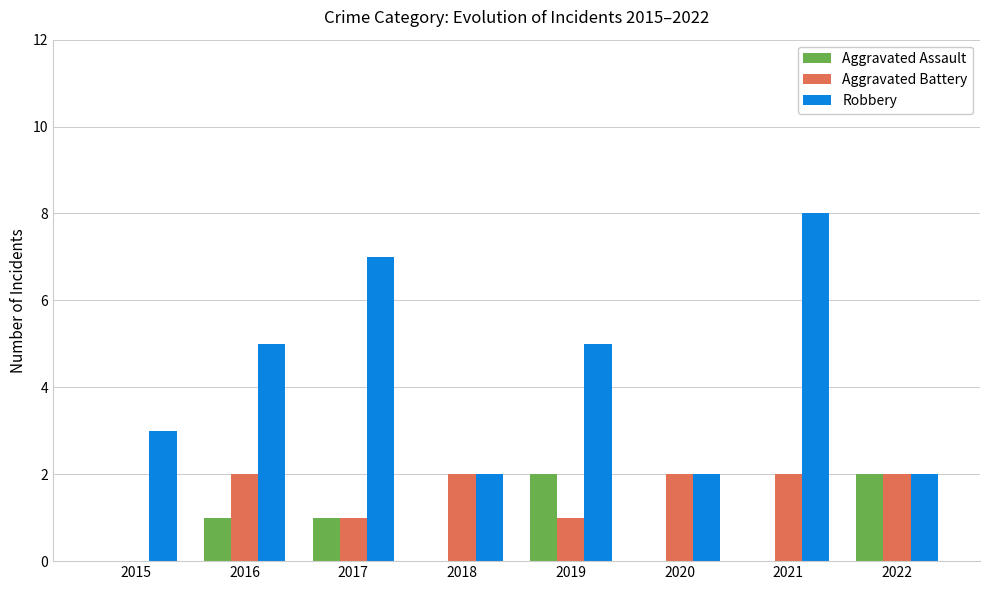

Which series has the largest total across all categories?

Robbery